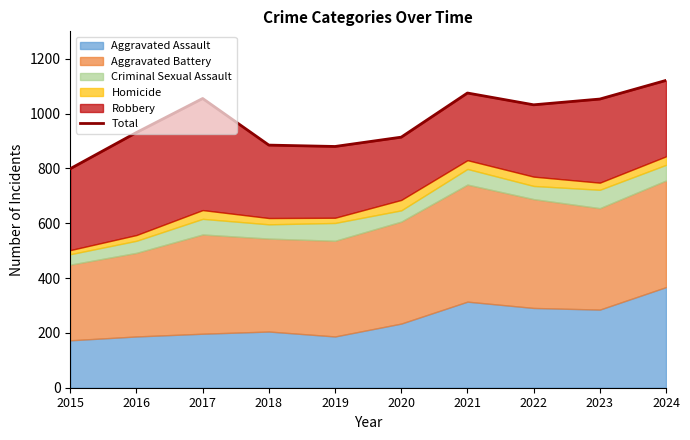

Reading left to right, extract all data points from this chart.

2015=799	2016=931	2017=1055	2018=885	2019=880	2020=914	2021=1075	2022=1032	2023=1053	2024=1121